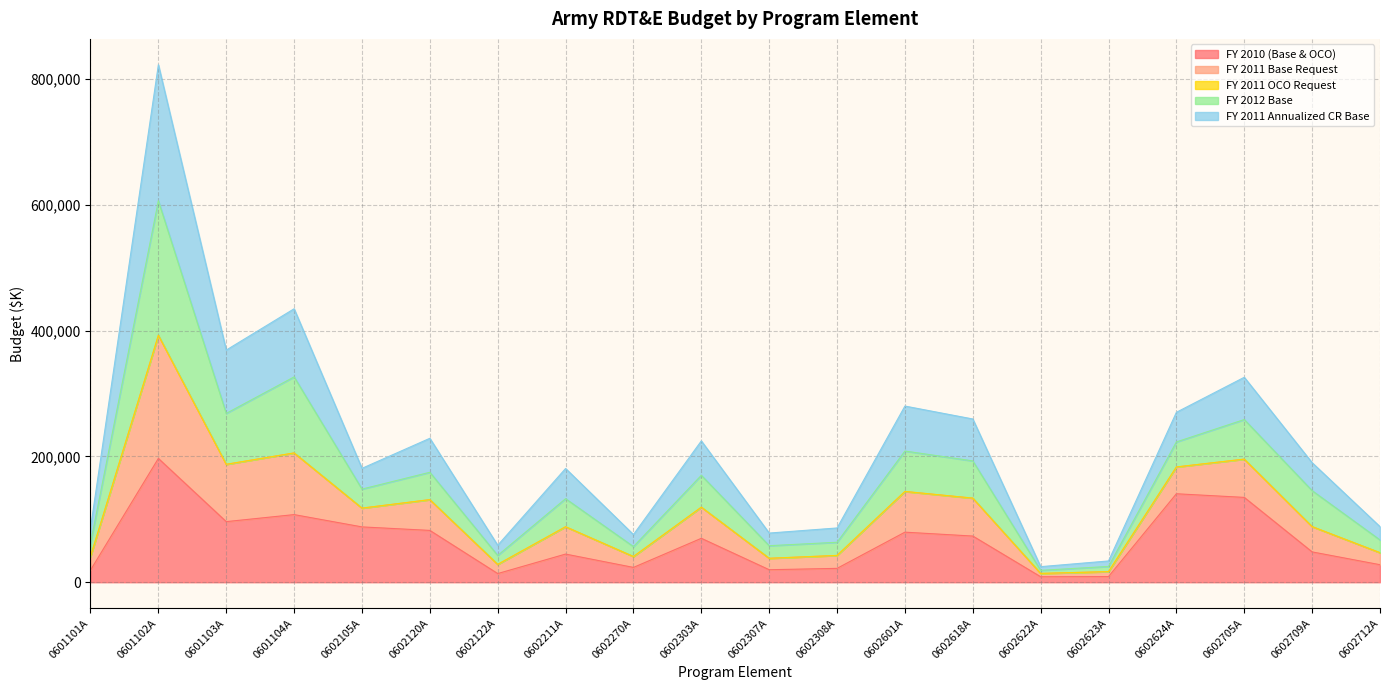

Between 0602211A and 0602624A, which is larger?

0602624A